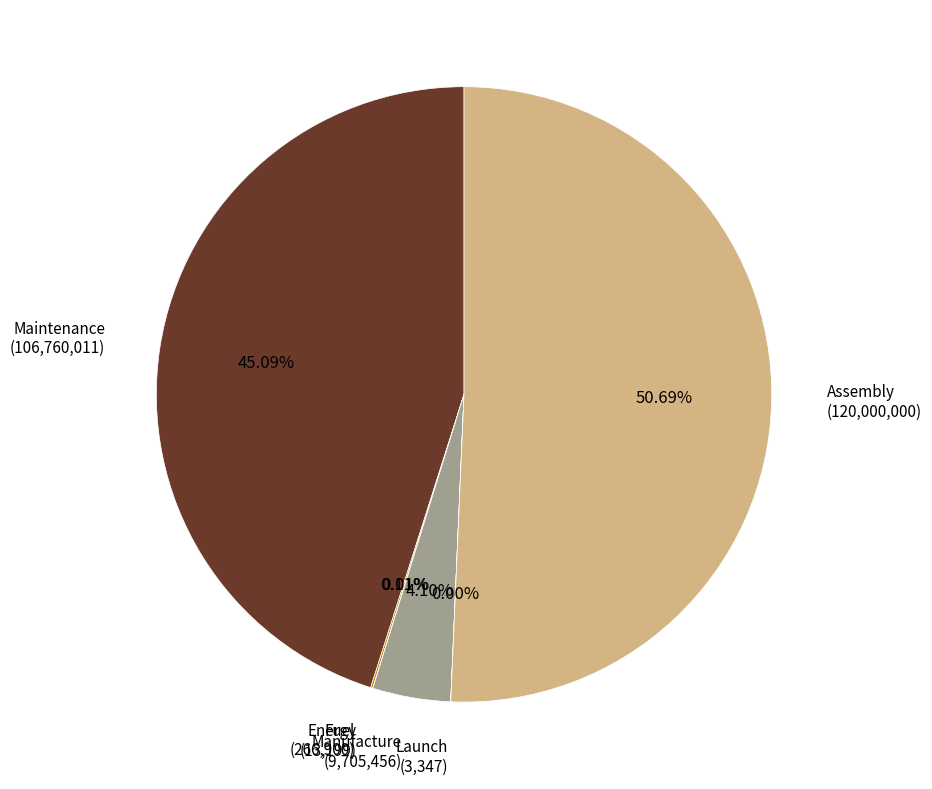

Approximately how many times larger is the value at Assembly compared to Manufacture?

12.4